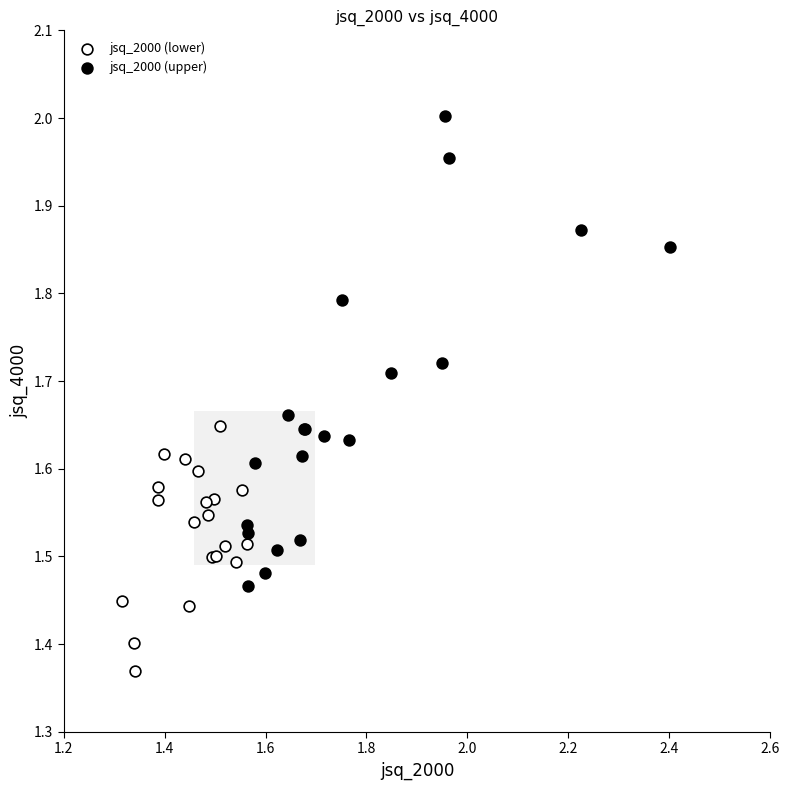

Which series reaches the minimum Y coordinate?

jsq_2000 (lower)